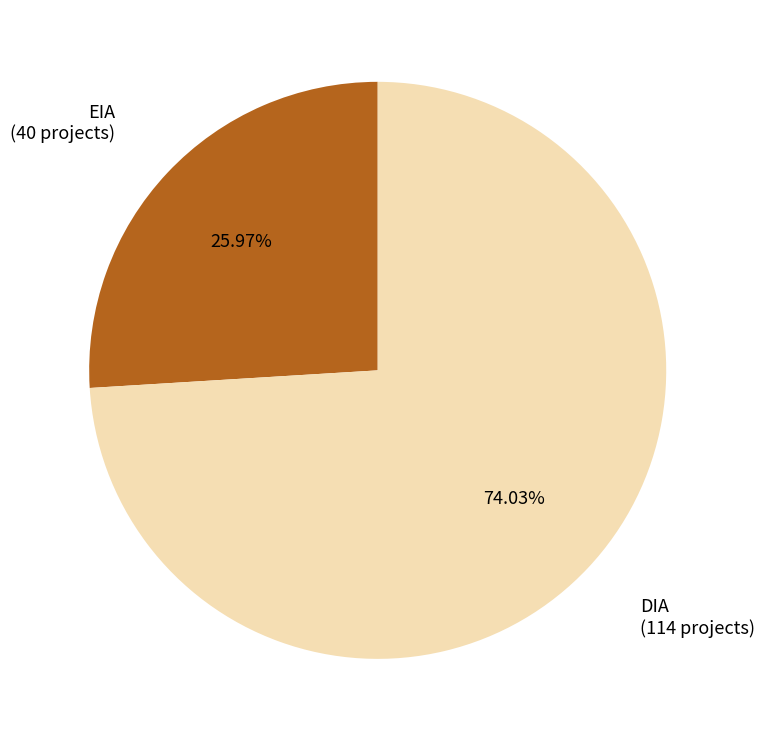

To the nearest percent, what percentage of the pie is EIA?

26%